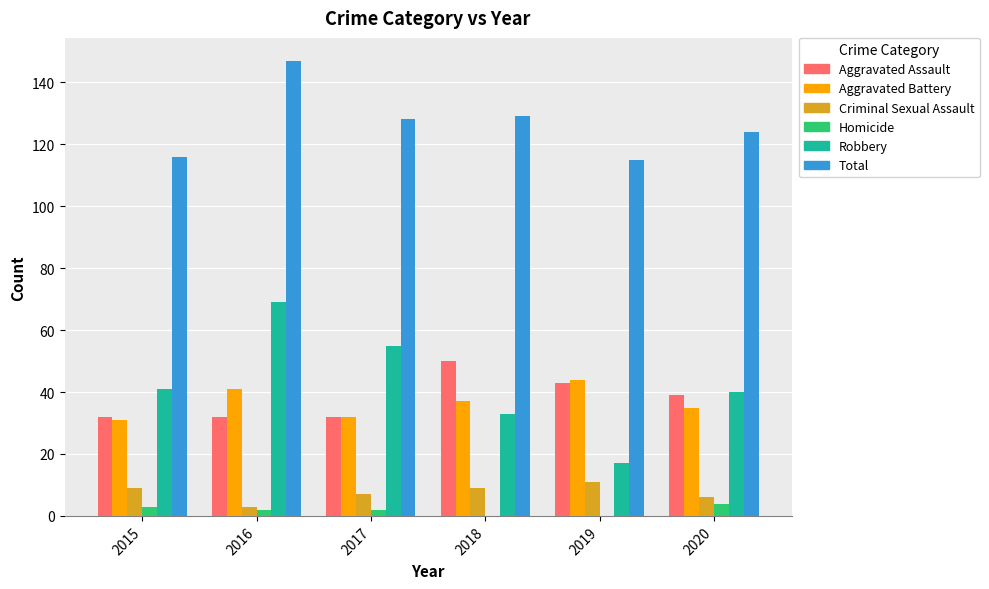

What value does the Aggravated Battery series have at 2017, to the nearest 5?

30